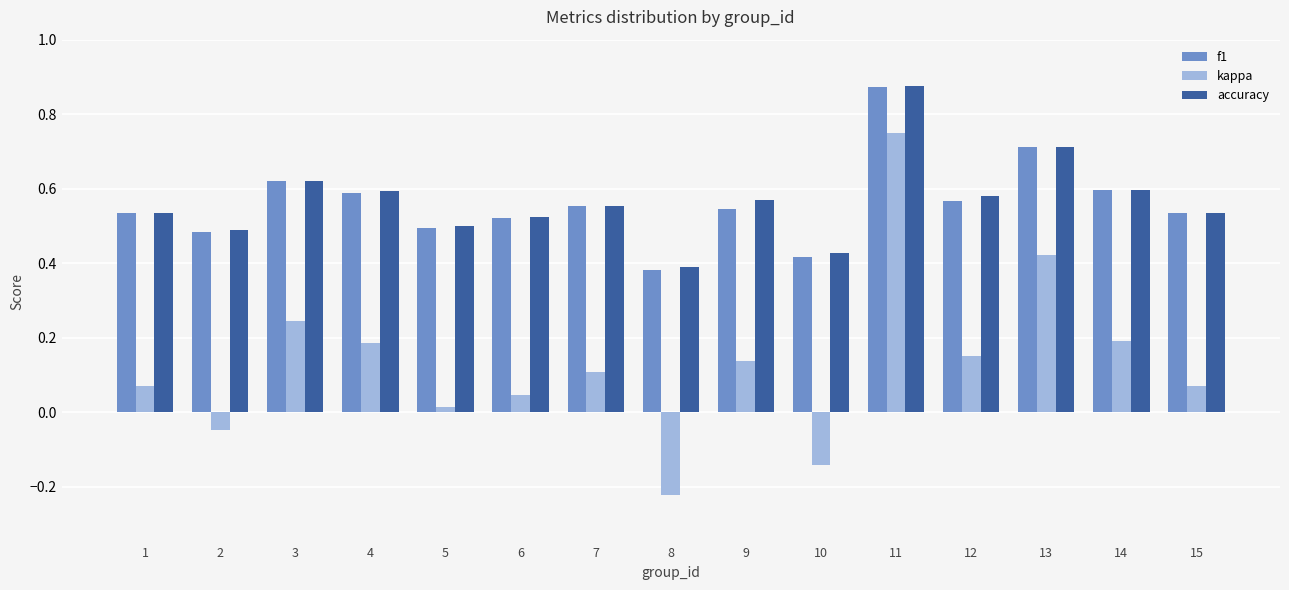

Which label corresponds to the largest value in the chart?

11